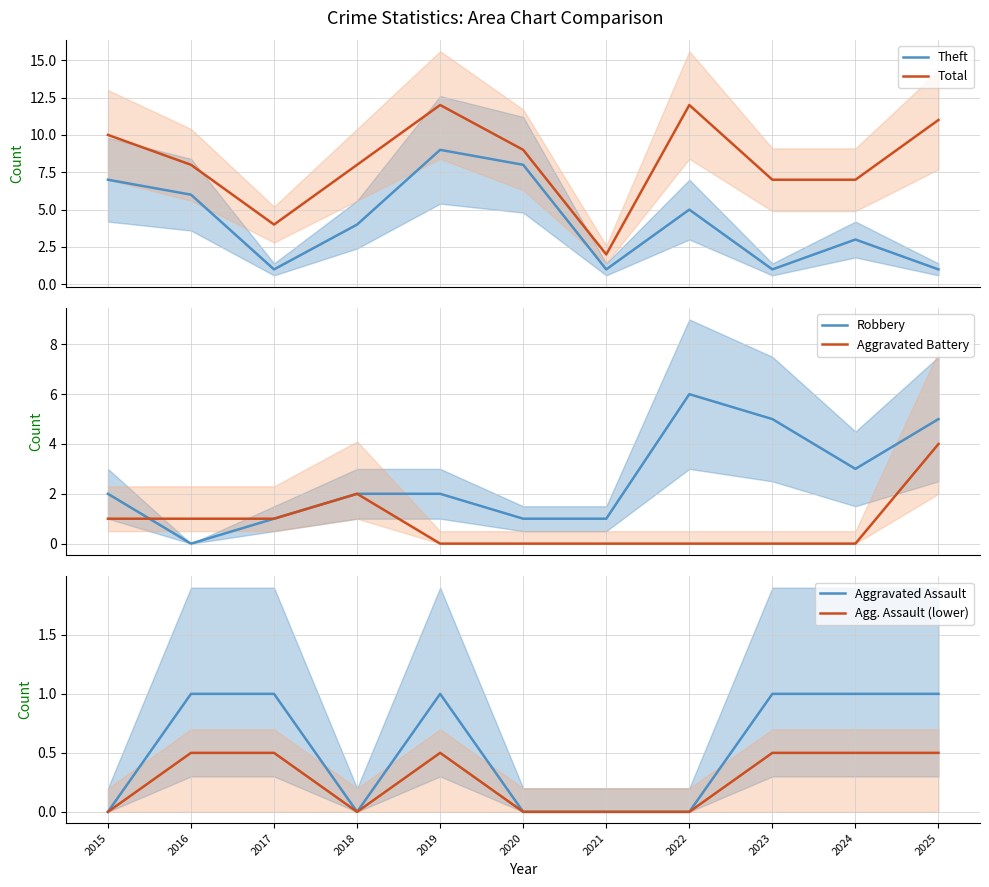

What is the difference between the second highest and second lowest values in the Aggravated Assault series?

1.0